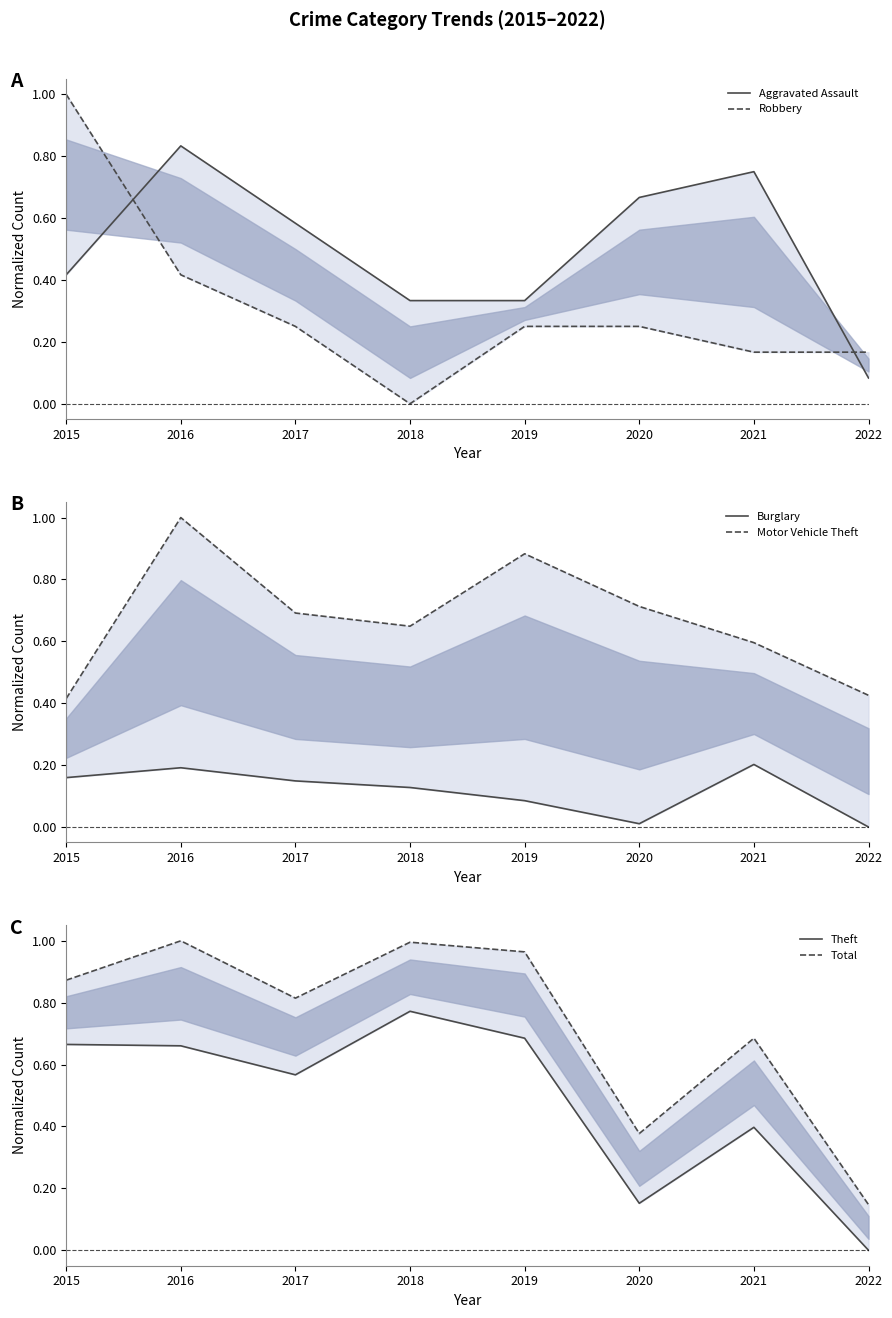

Where is the first local maximum for Aggravated Assault?

2016